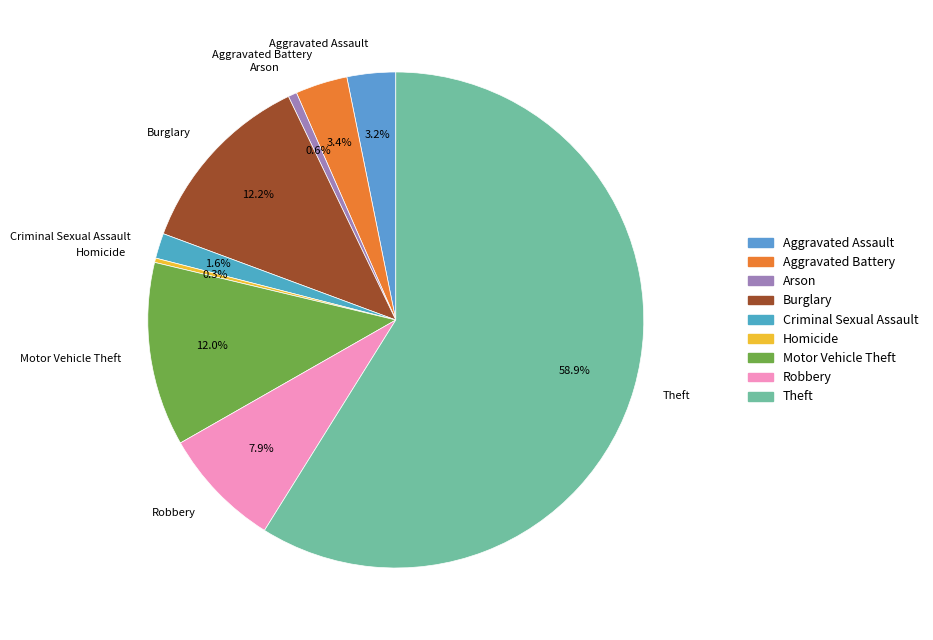

Approximately how many times larger is the value at Homicide compared to Arson?

0.5